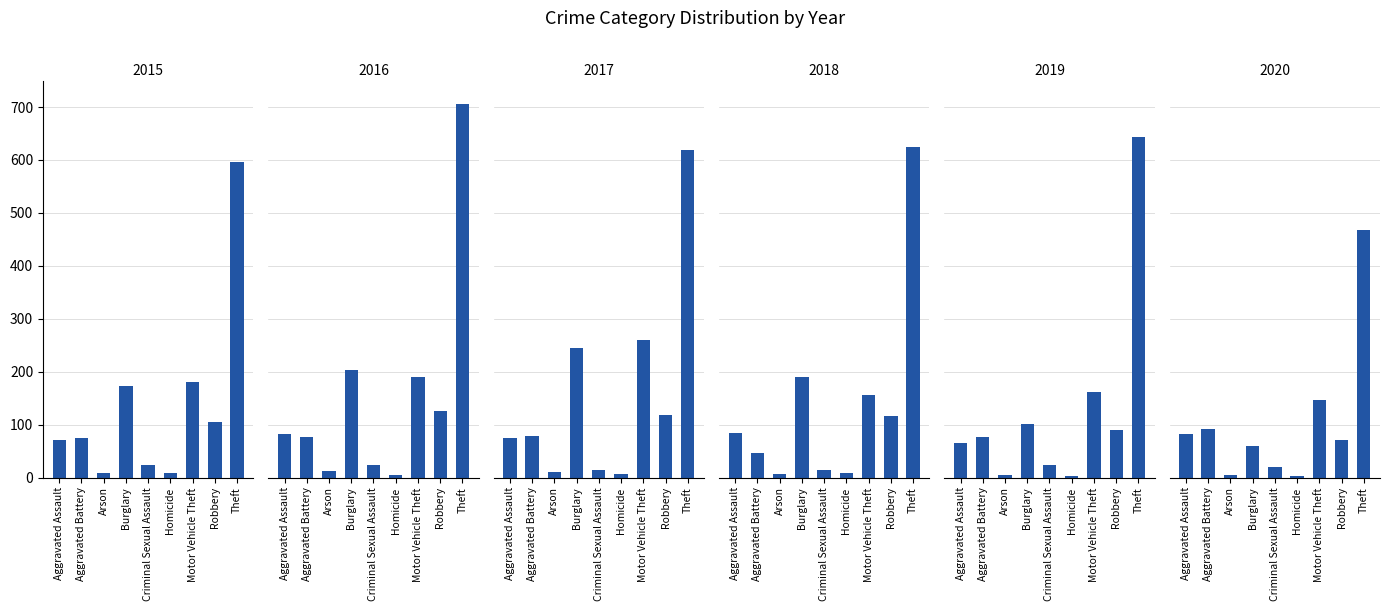

Count the number of categories in the chart.

9